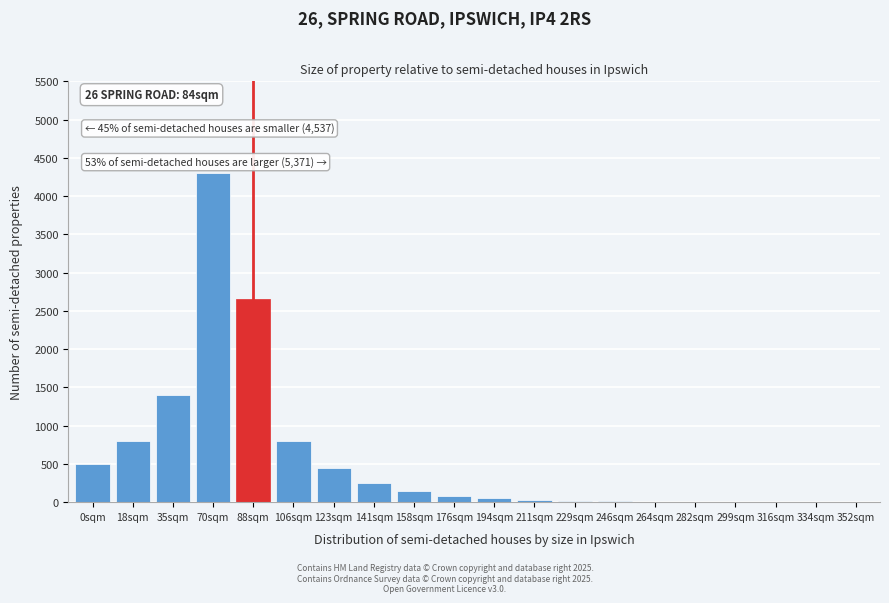

What is the greatest value displayed?

4300